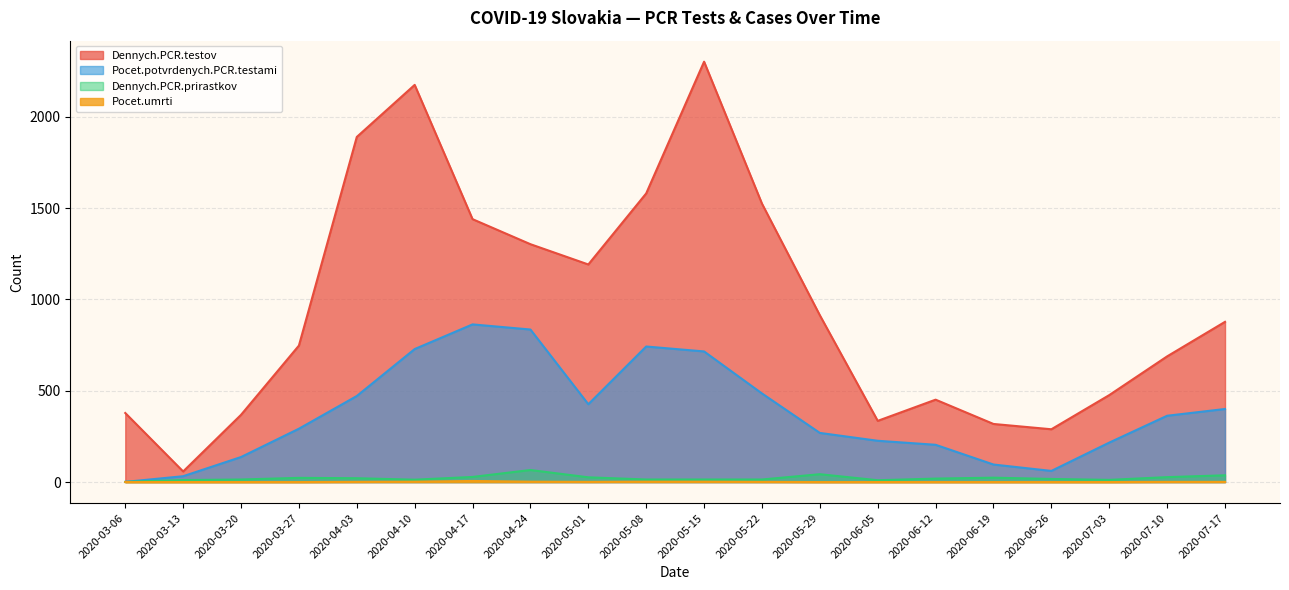

Reading left to right, transcribe all the data shown in this chart.

Dennych.PCR.testov: 378	58	368	747	1889	2174	1439	1302	1191	1580	2301	1524	913	335	451	318	289	476	688	877
Pocet.potvrdenych.PCR.testami: 1	32	137	292	471	728	863	835	426	742	715	485	269	226	204	96	61	216	363	400
Dennych.PCR.prirastkov: 1	11	14	23	21	13	28	66	26	14	14	14	43	10	19	24	17	12	27	37
Pocet.umrti: 0	0	0	0	1	2	6	2	1	2	2	1	0	0	0	0	0	0	1	1